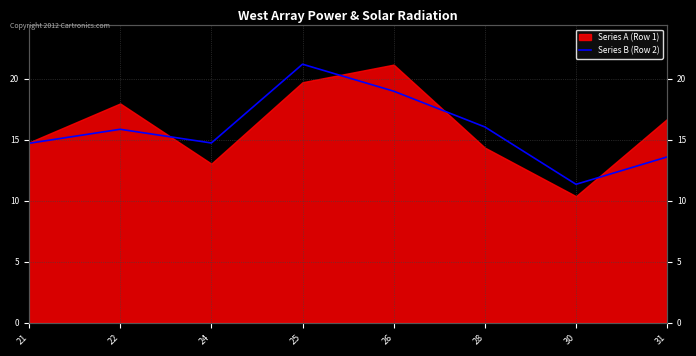

How many points are higher than both their immediate neighbors (excluding endpoints)?

2